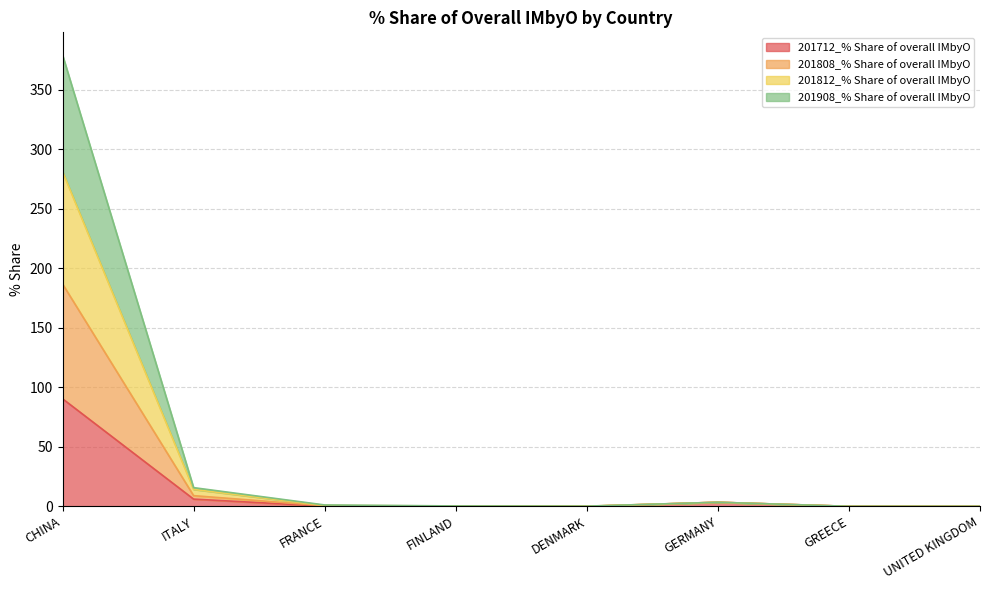

What is the greatest value displayed?

379.2